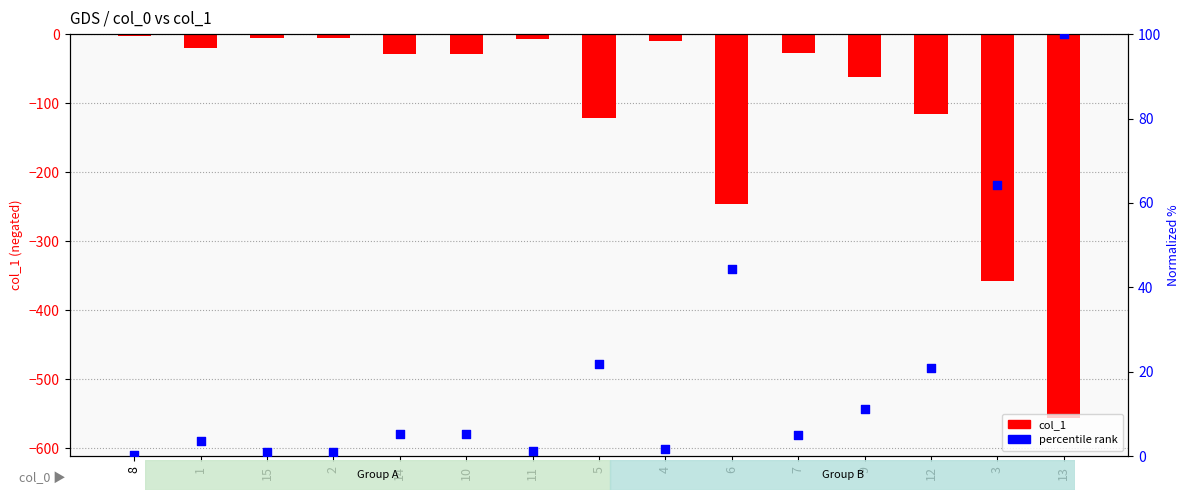

Is the value of percentile rank at 10 greater than the value of col_1 at 5?

Yes